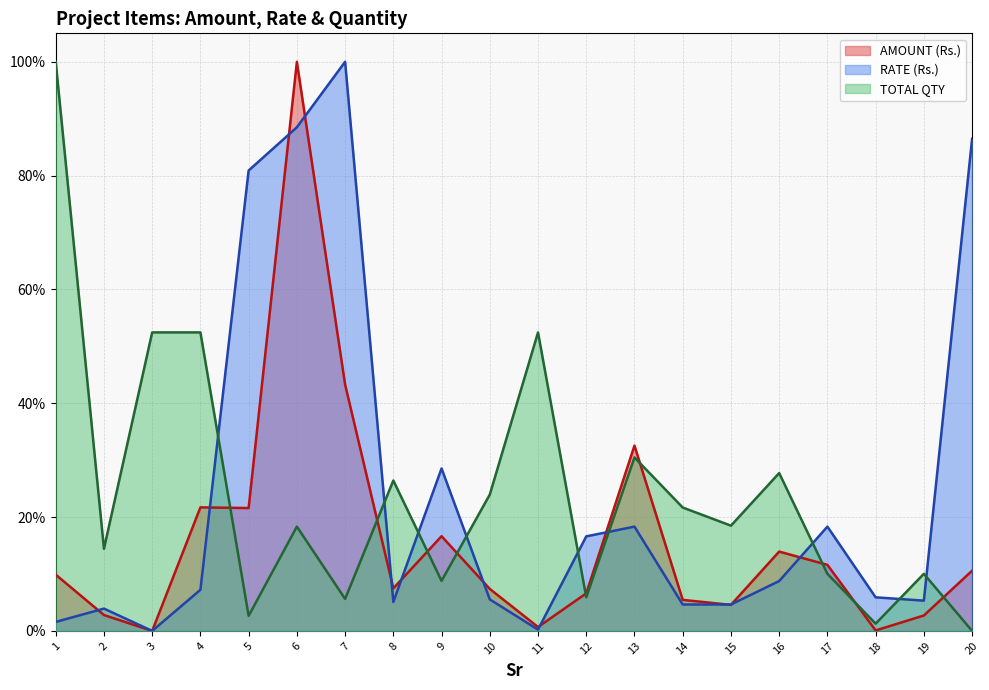

Reading left to right, what are all the values shown in this chart?

AMOUNT (Rs.): 0.1	0.0	0.0	0.2	0.2	1.0	0.4	0.1	0.2	0.1	0.0	0.1	0.3	0.1	0.0	0.1	0.1	0.0	0.0	0.1
RATE (Rs.): 0.0	0.0	0.0	0.1	0.8	0.9	1.0	0.1	0.3	0.1	0.0	0.2	0.2	0.0	0.0	0.1	0.2	0.1	0.1	0.9
TOTAL QTY: 1.0	0.1	0.5	0.5	0.0	0.2	0.1	0.3	0.1	0.2	0.5	0.1	0.3	0.2	0.2	0.3	0.1	0.0	0.1	0.0